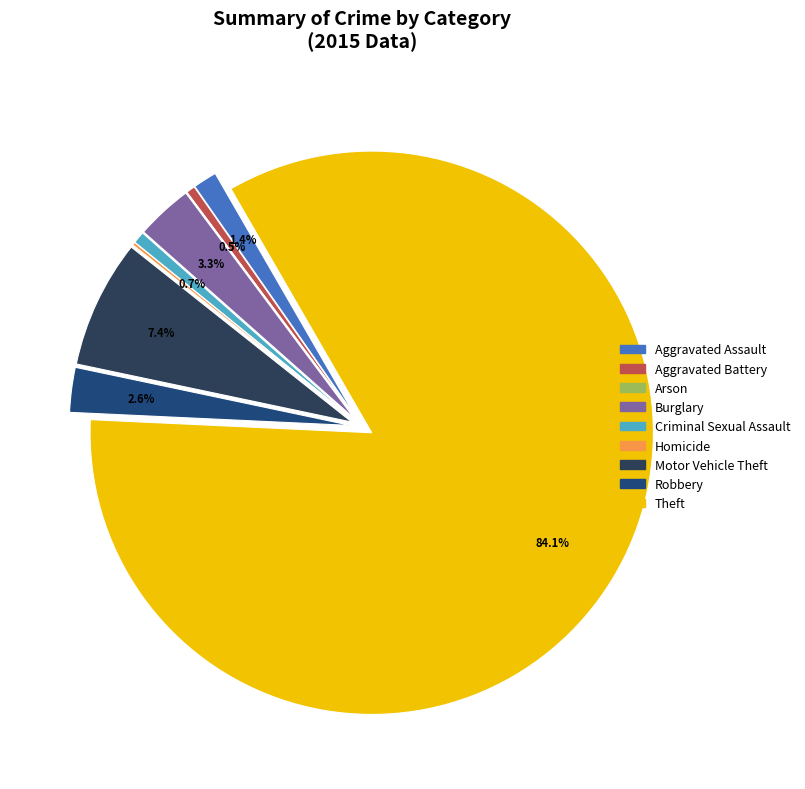

Which has a higher value, Theft or Aggravated Battery?

Theft